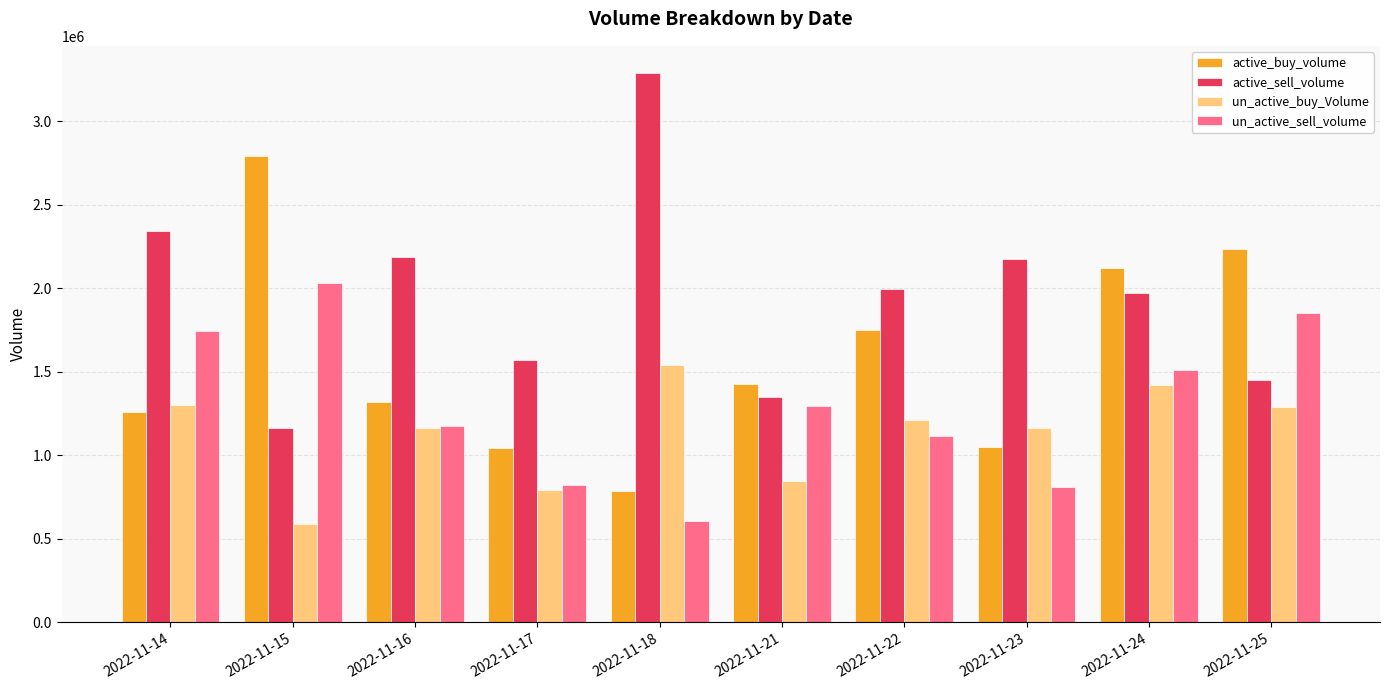

How many distinct data groups are displayed?

4